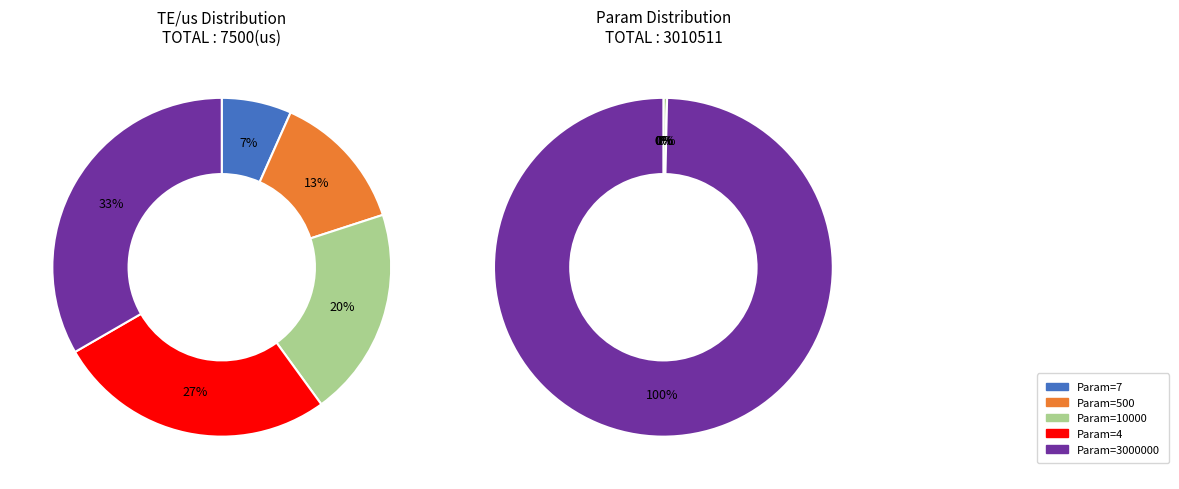

Rank the categories by value from lowest to highest.

4, 7, 500, 10000, 3000000